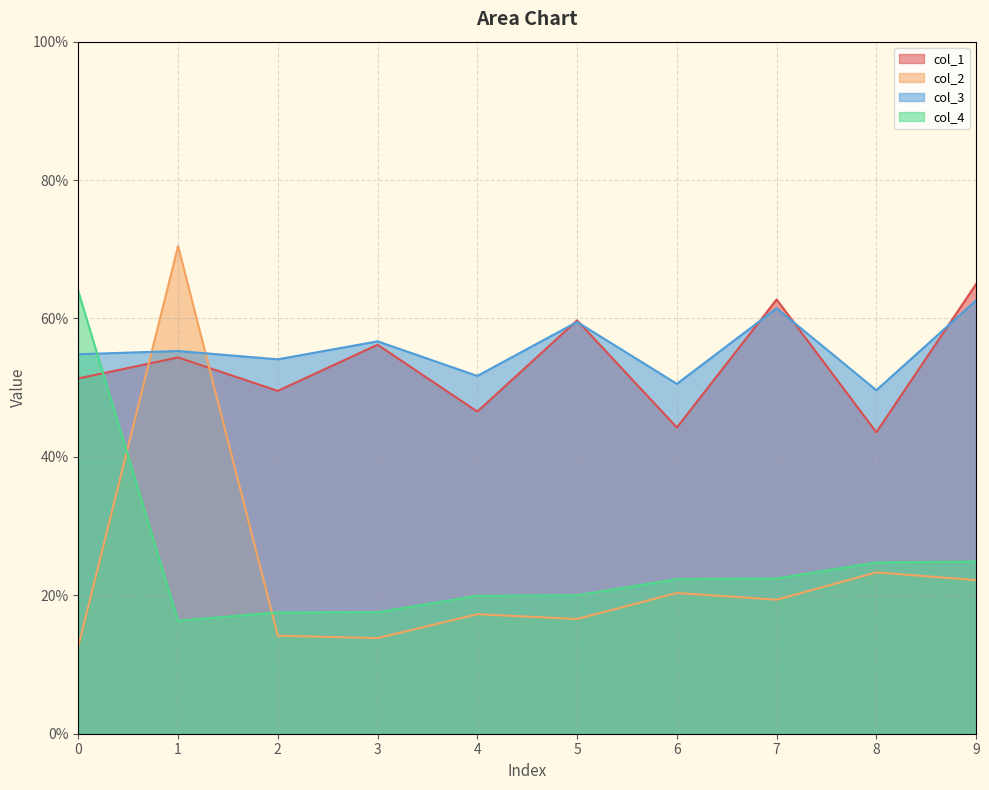

True or false: col_4 has a value of 24.9 at 9.

True